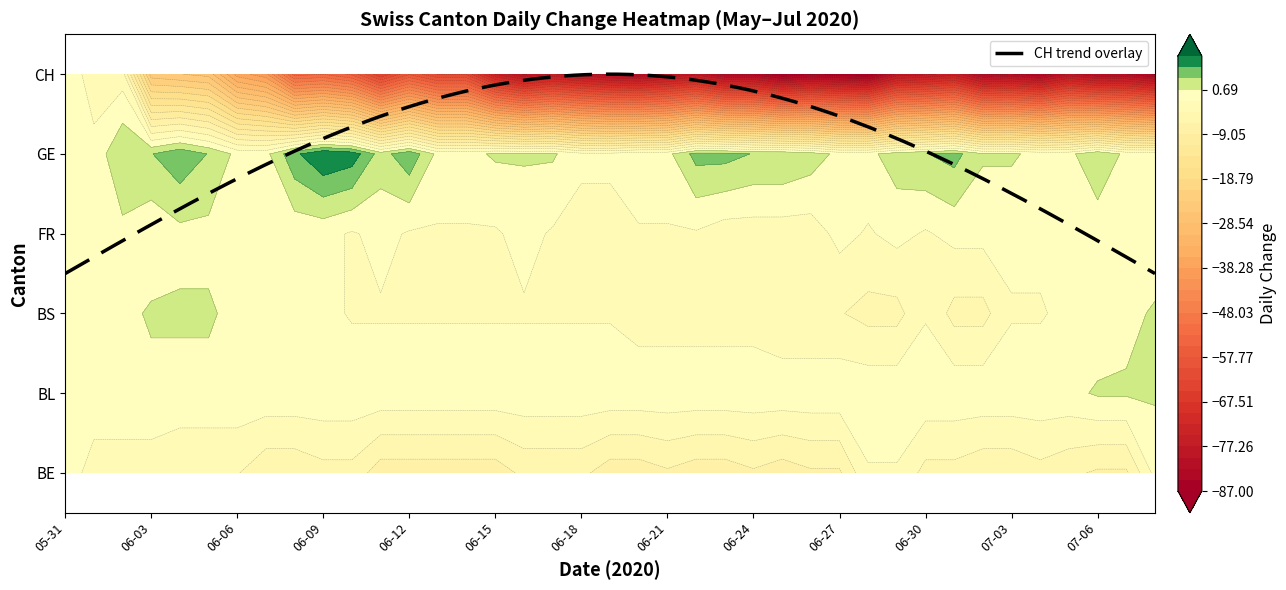

Is it true that BL equals 0 at 13?

True